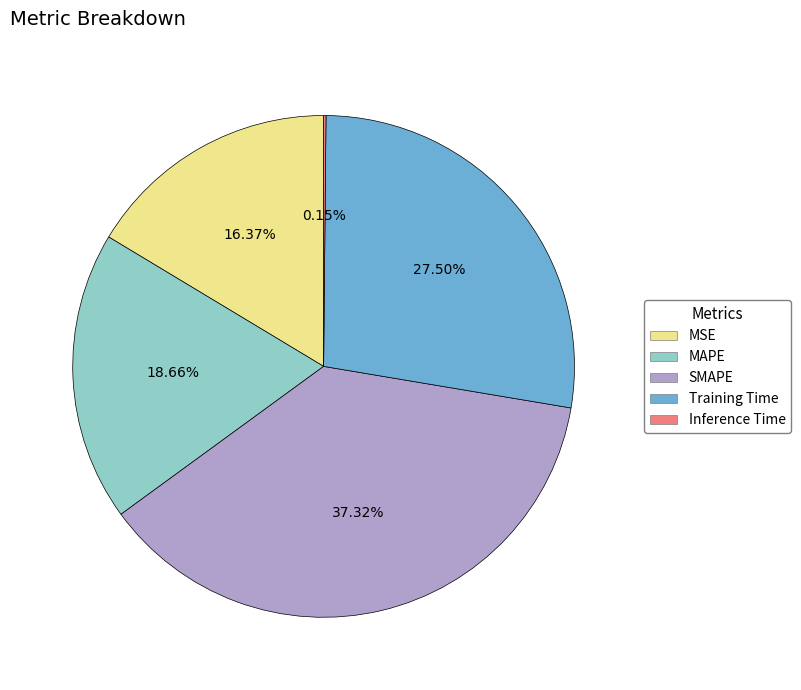

What percentage is the MSE slice, to the nearest percent?

16%